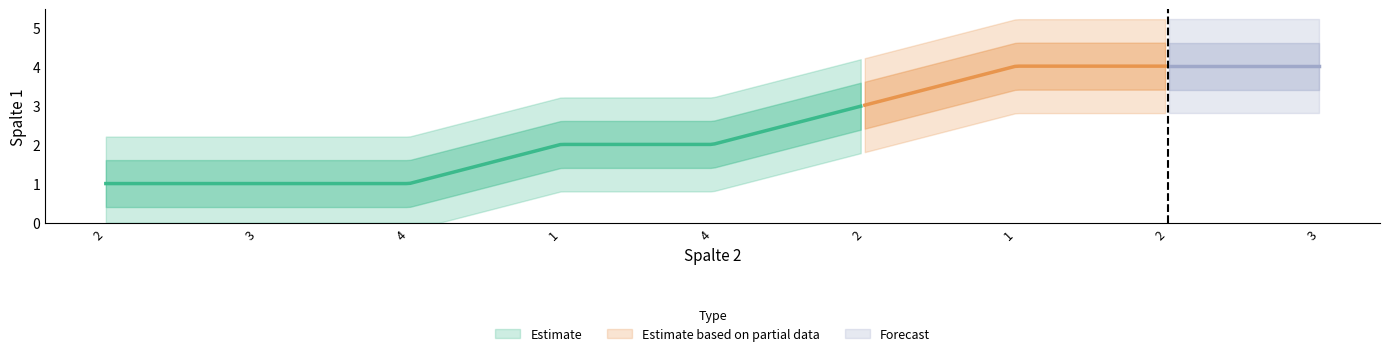

How many values are below 2?

3